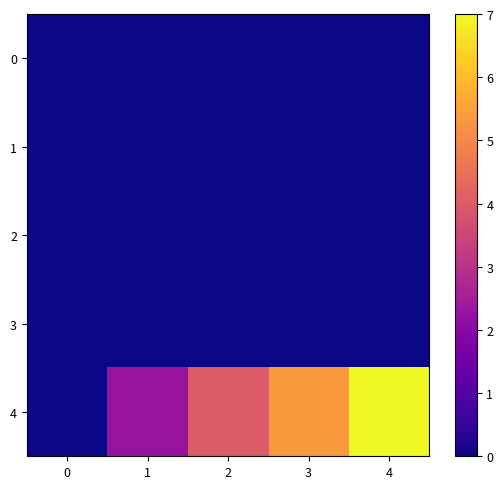

Reading left to right, transcribe all the data shown in this chart.

row_0: 0.0	0.0	0.0	0.0	0.0
row_1: 0.0	0.0	0.0	0.0	0.0
row_2: 0.0	0.0	0.0	0.0	0.0
row_3: 0.0	0.0	0.0	0.0	0.0
row_4: 0.0	2.2	4.0	5.3	7.0